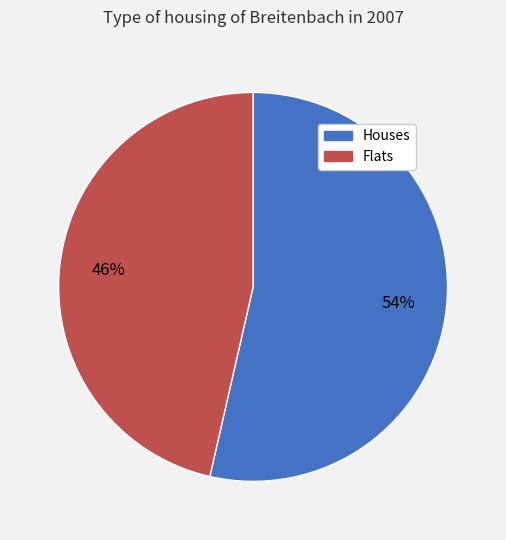

To the nearest percent, what percentage of the pie is Flats?

46%